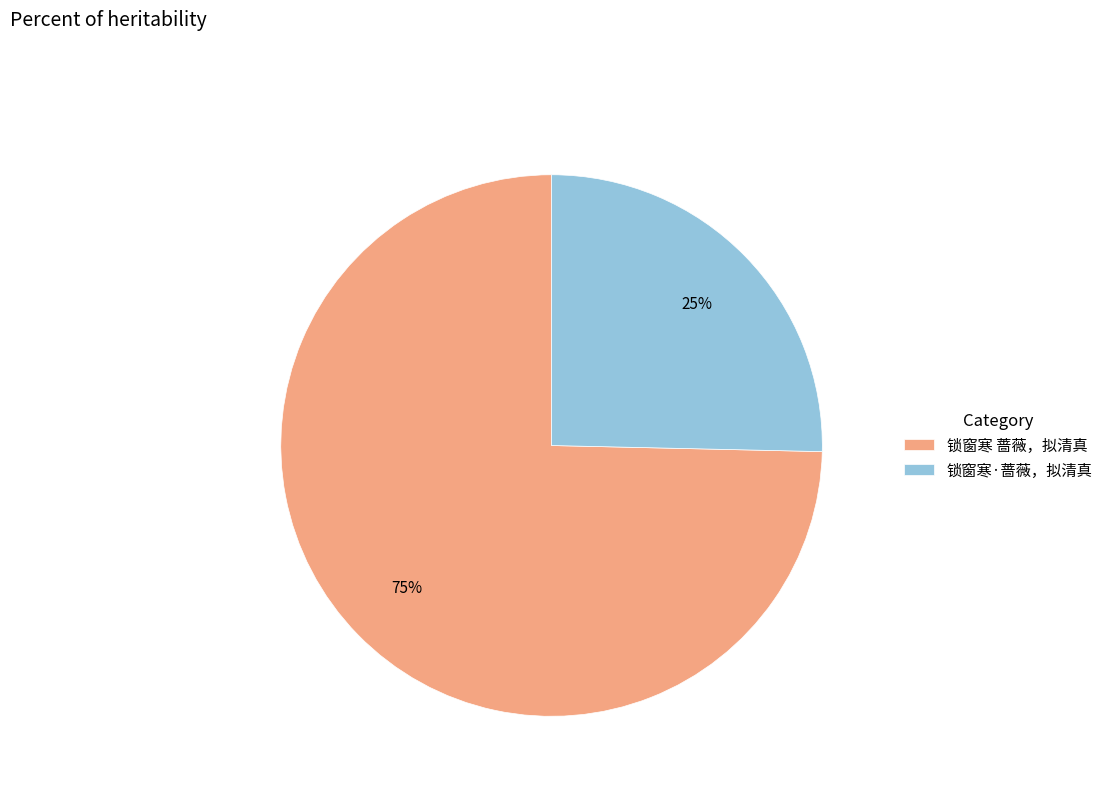

Which category has the smallest portion of the pie?

锁窗寒·蔷薇，拟清真